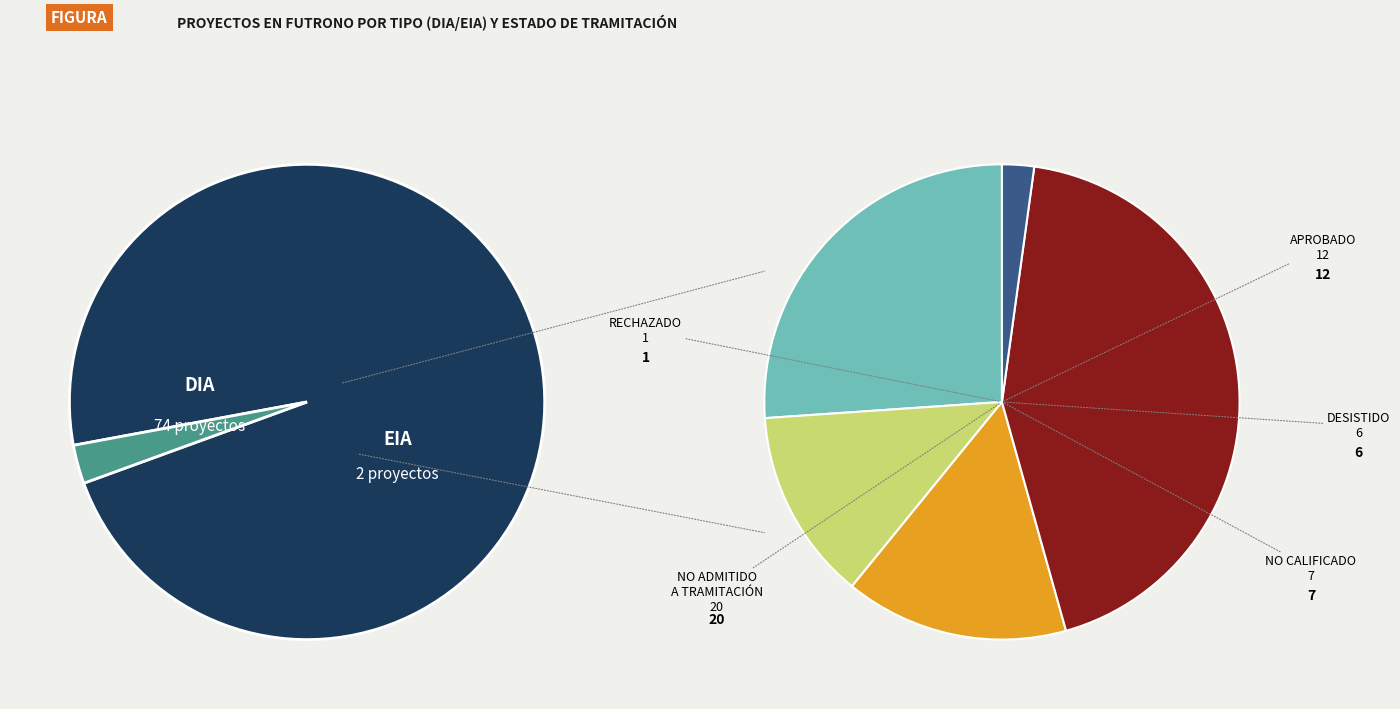

To the nearest percent, what percentage of the pie is DIA?

97%